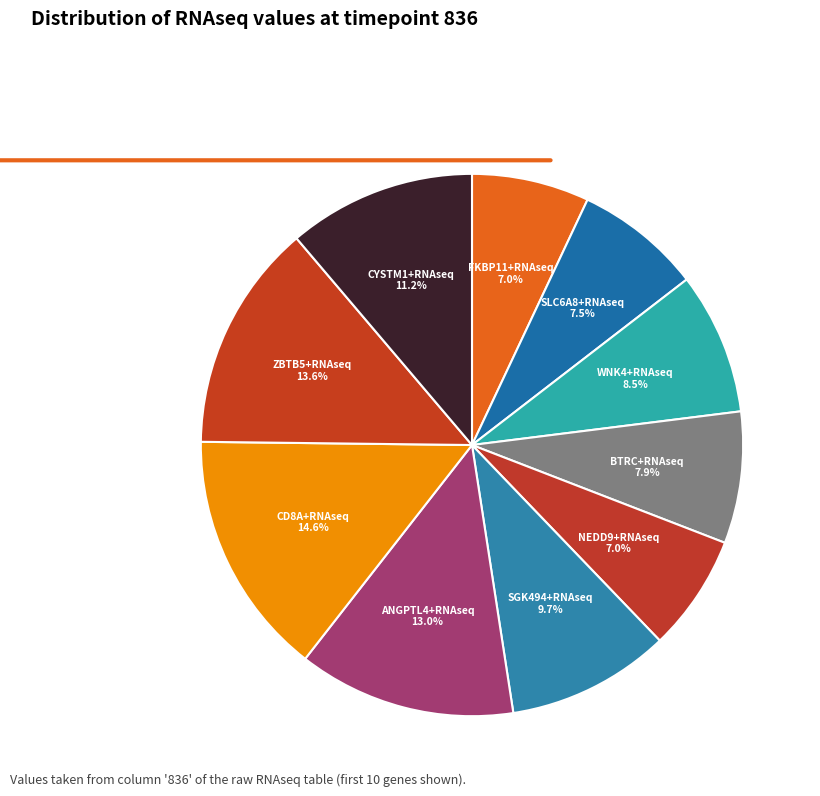

How many segments does this pie chart have?

10